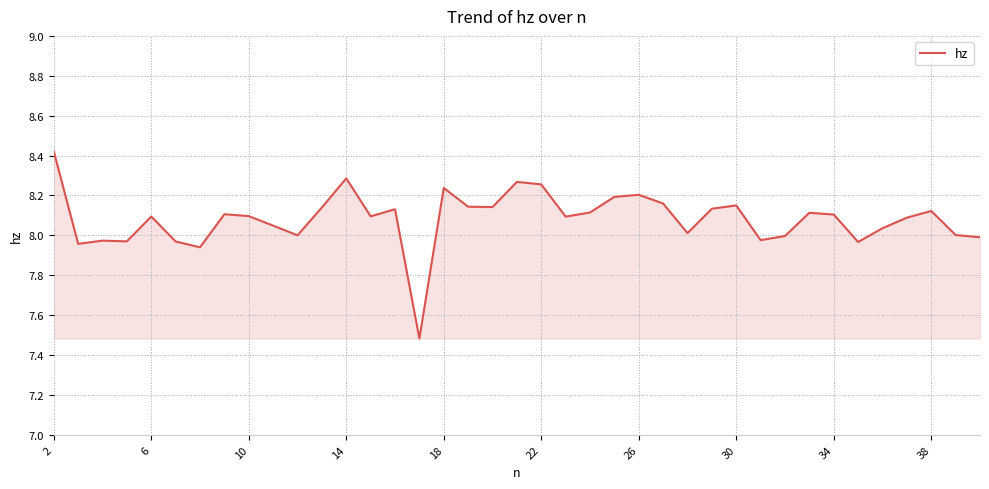

What is the minimum value shown in the chart?

7.5